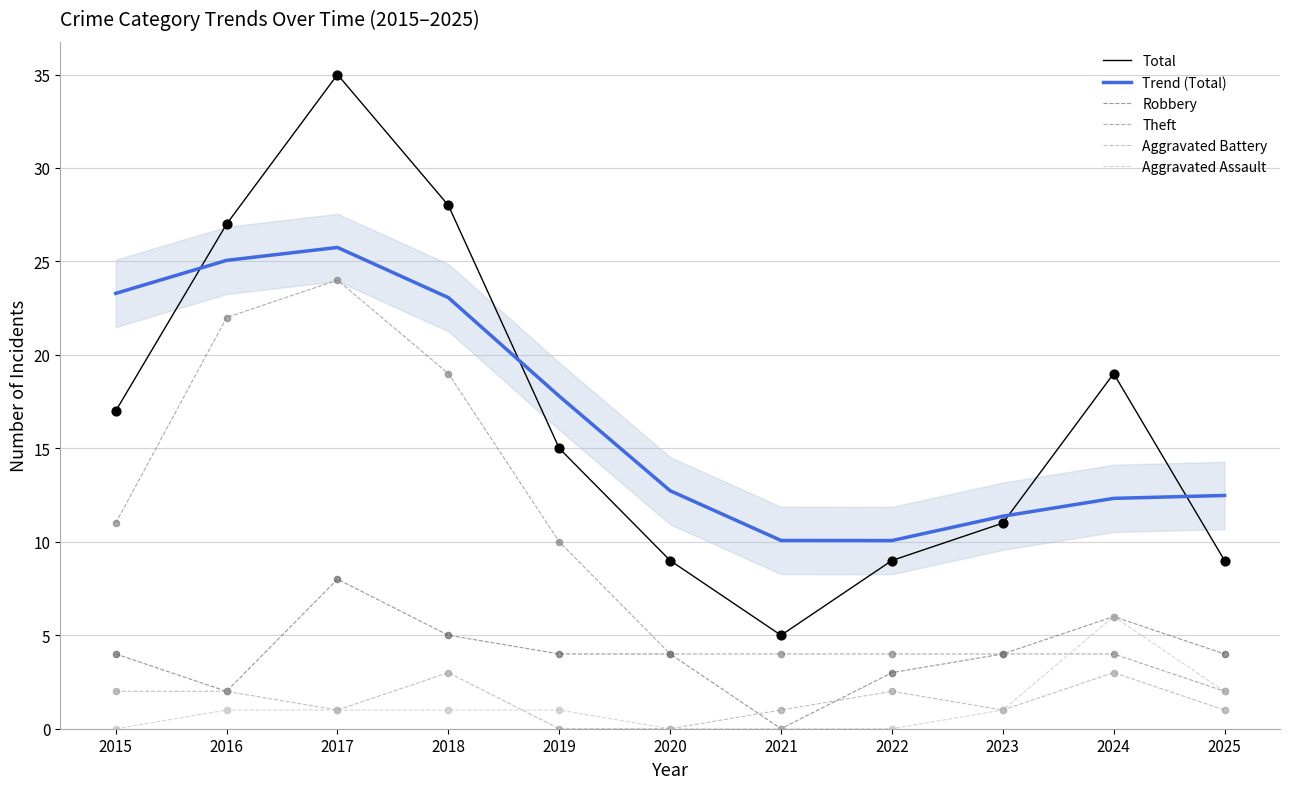

What are all the series names shown in the legend?

Total, Trend (Total), Robbery, Theft, Aggravated Battery, Aggravated Assault